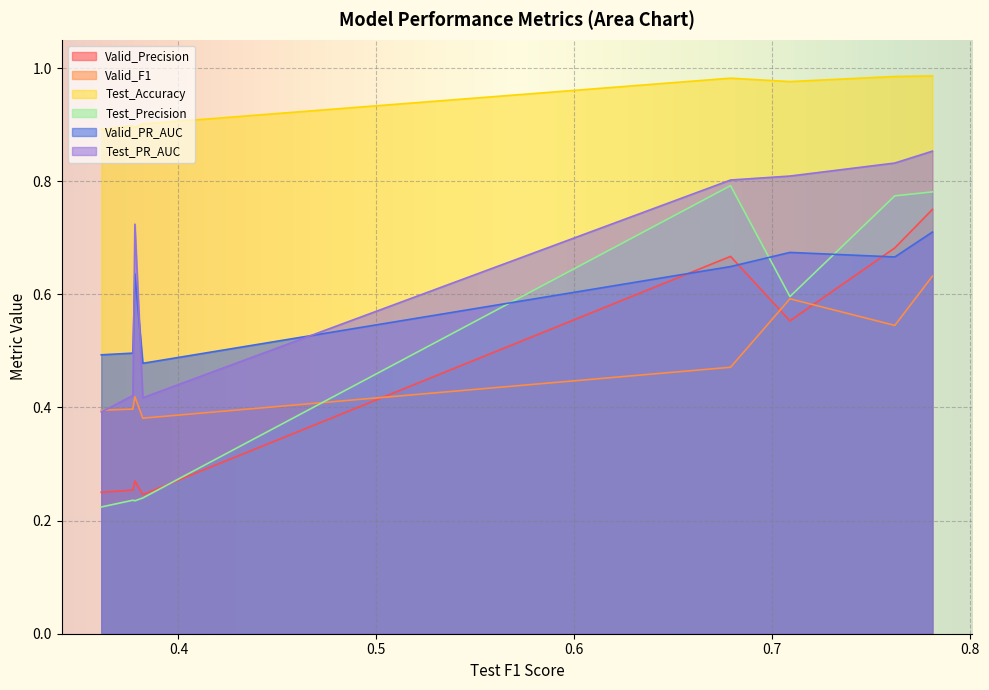

True or false: Valid_Precision and Test_PR_AUC cross at least once.

False